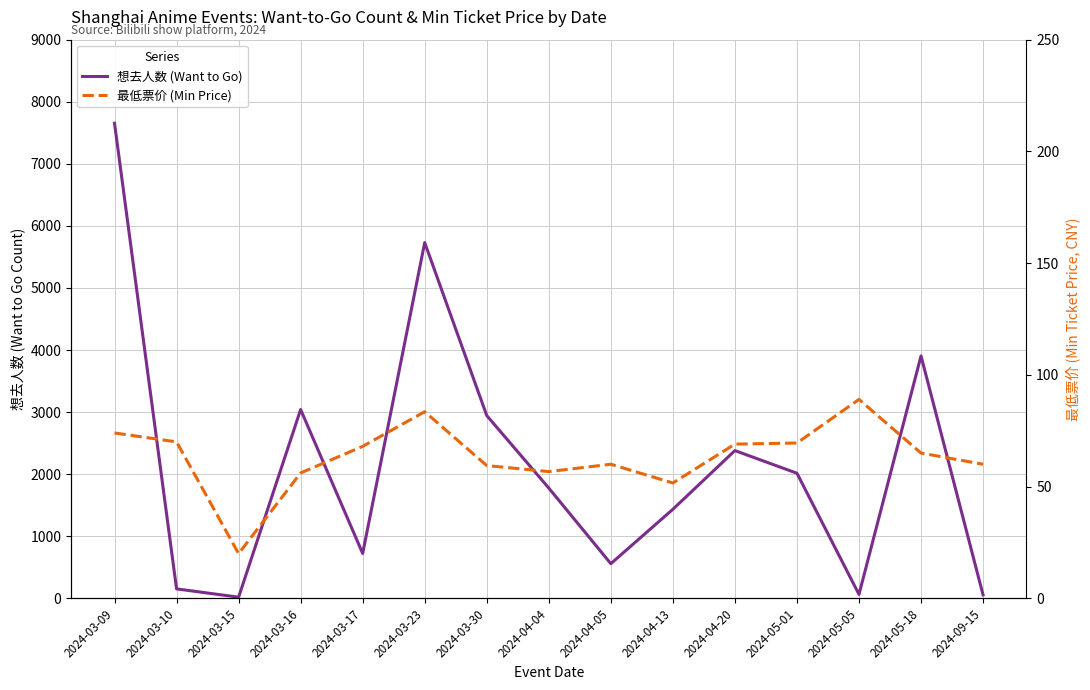

How many data points does each series have?

15